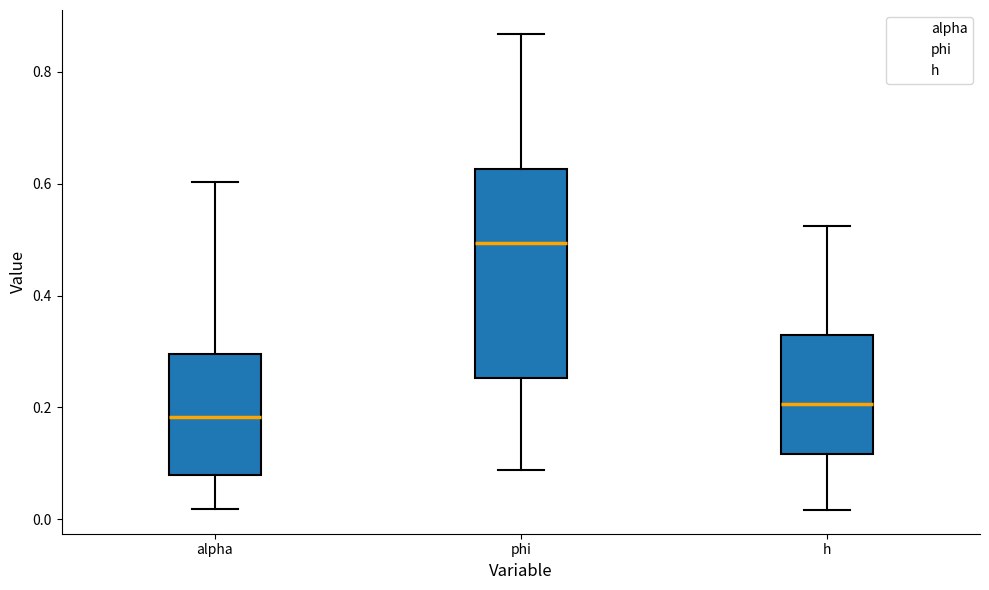

Where does the upper whisker of the box for h end on the y-axis? The values are not printed on the chart, so give them approximately, as read against the axis.

0.52